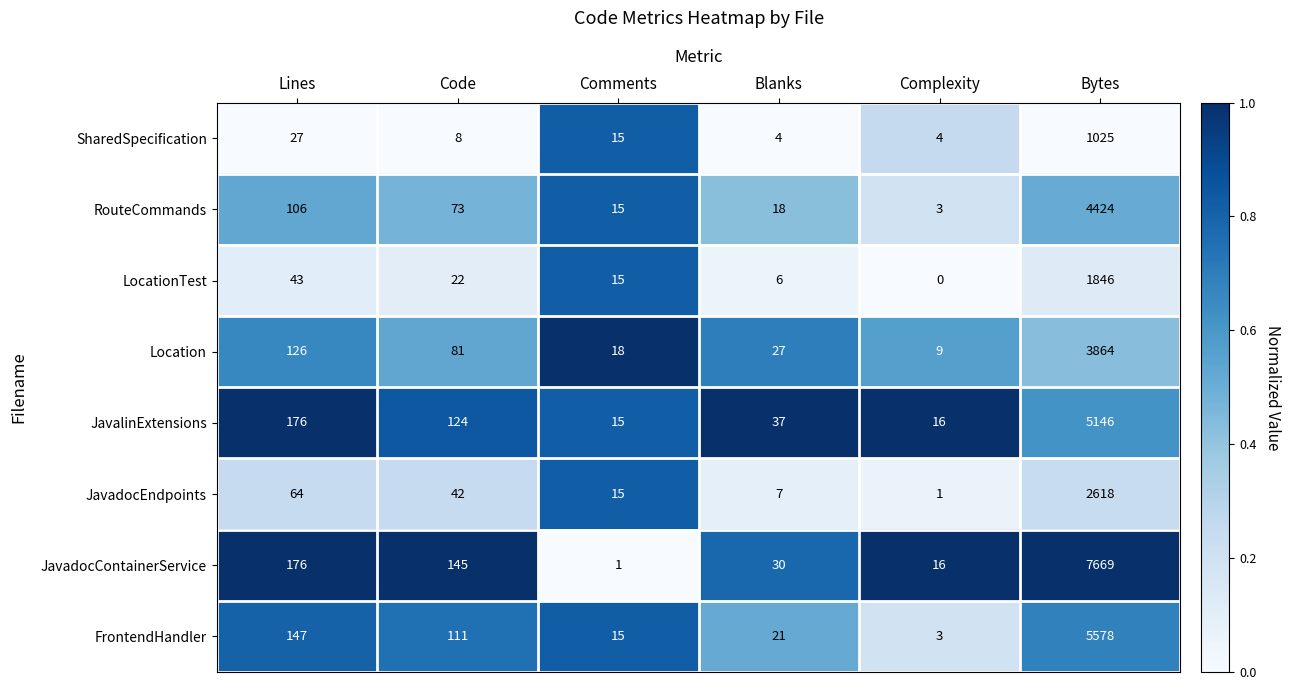

True or false: Location has a value of 6673 at Bytes.

False